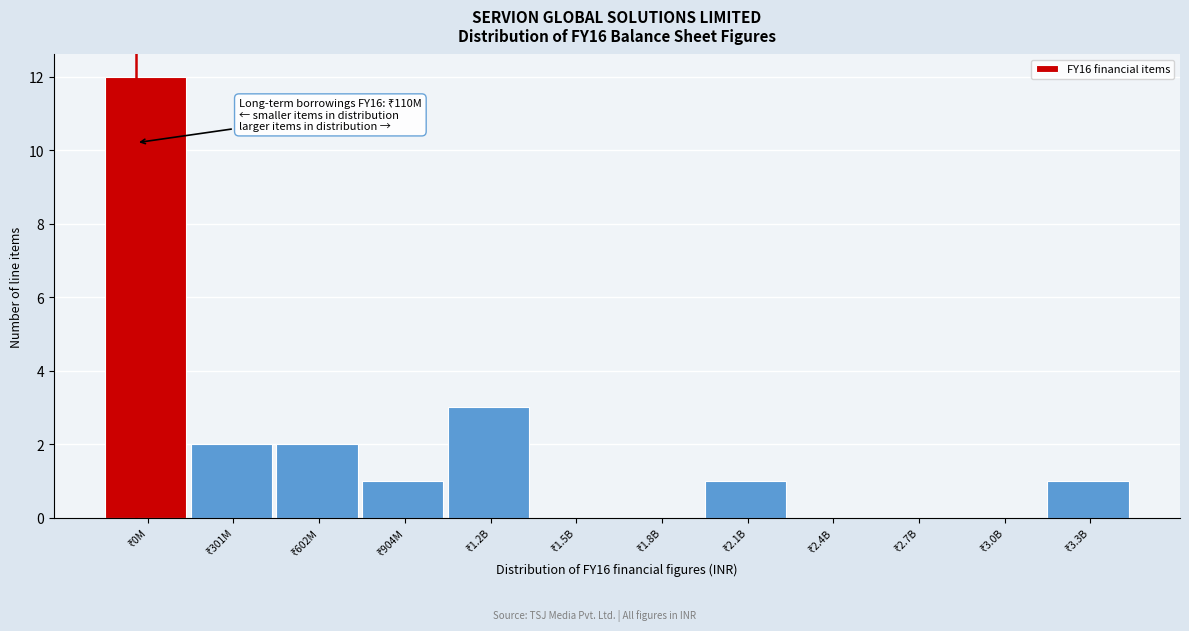

What is the maximum value shown in the chart?

12